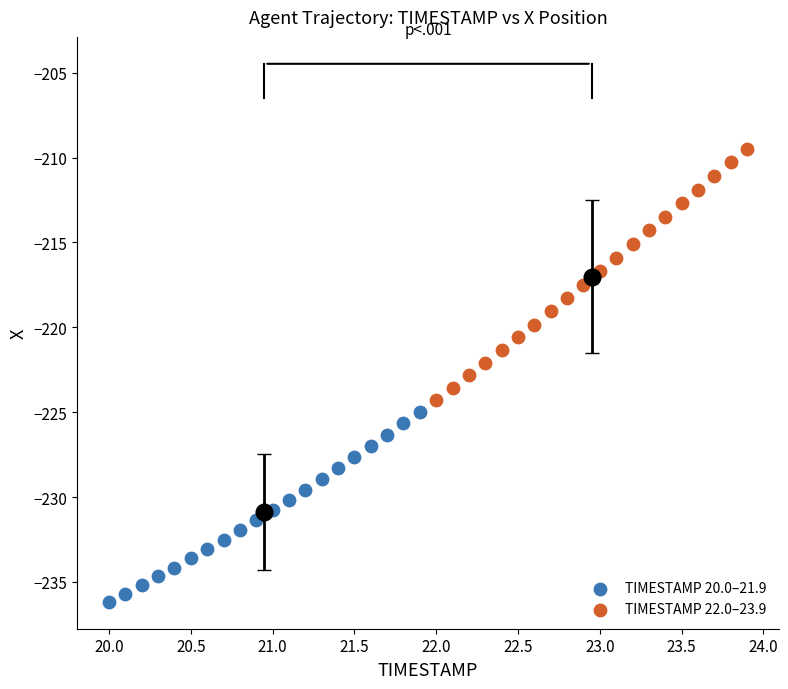

What are all the series names shown in the legend?

TIMESTAMP 20.0–21.9, TIMESTAMP 22.0–23.9